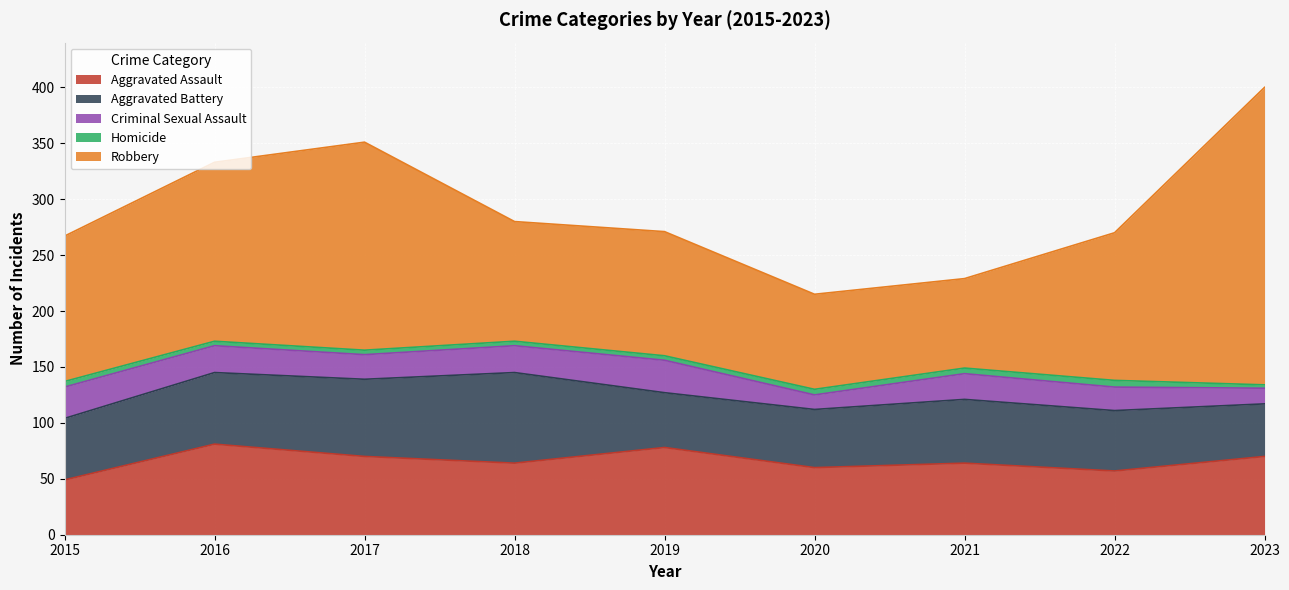

How many values in the Aggravated Assault series exceed 64?

4